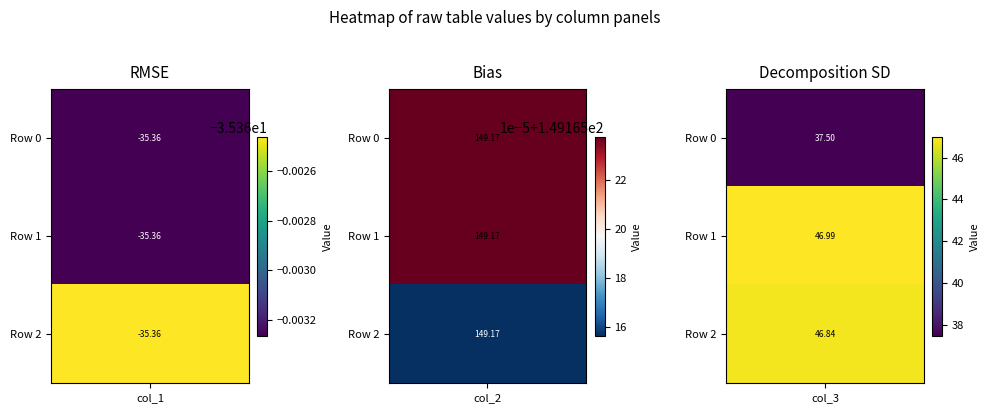

Which series has the largest total across all categories?

Row 1